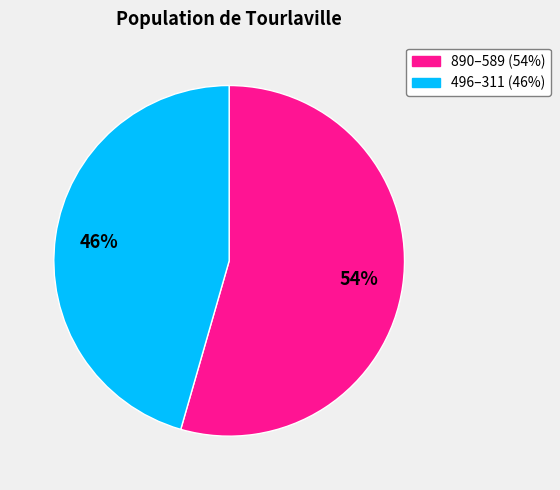

Is there any slice that represents more than half of the pie?

Yes